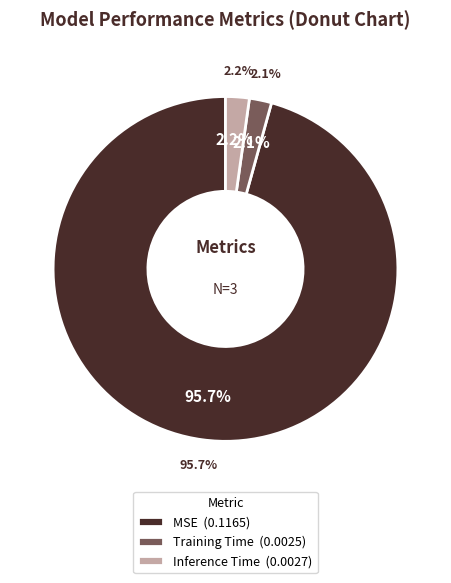

Is it true that MSE is 99% of the pie?

False